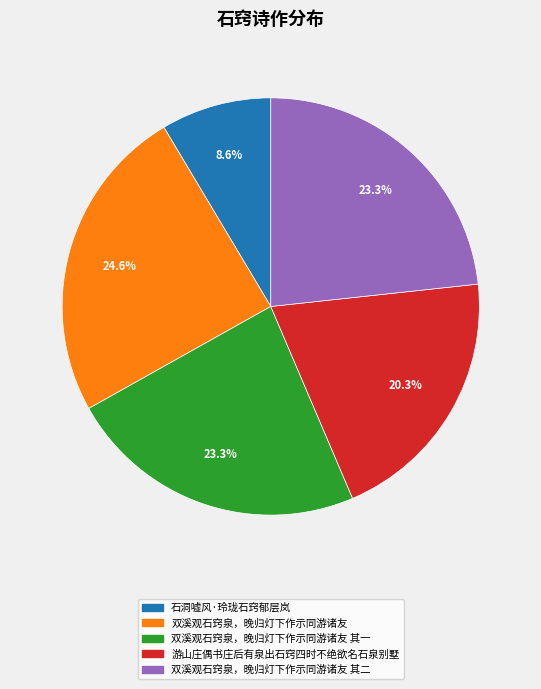

How many segments does this pie chart have?

5